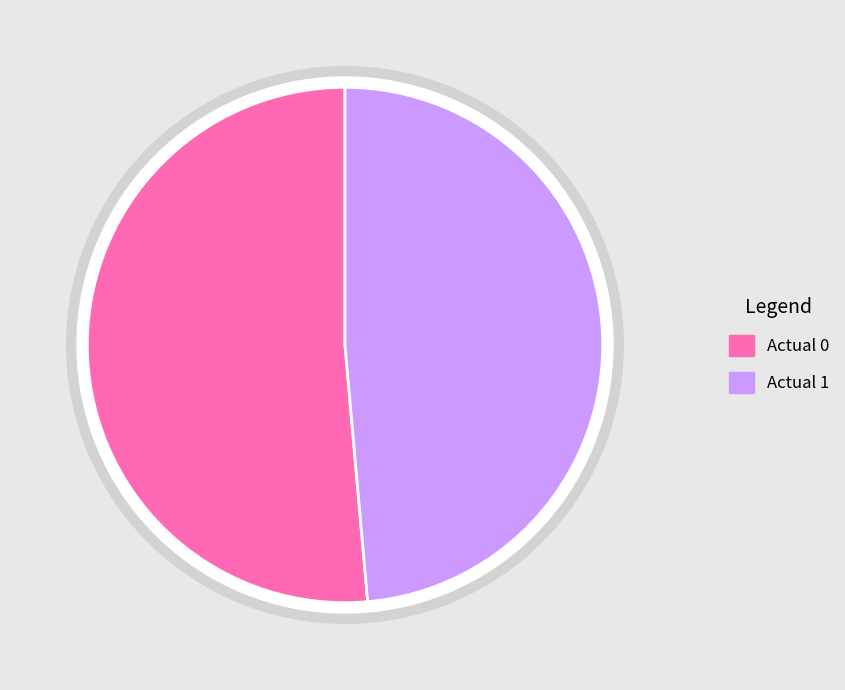

What is the smallest slice in the pie chart?

Actual 1